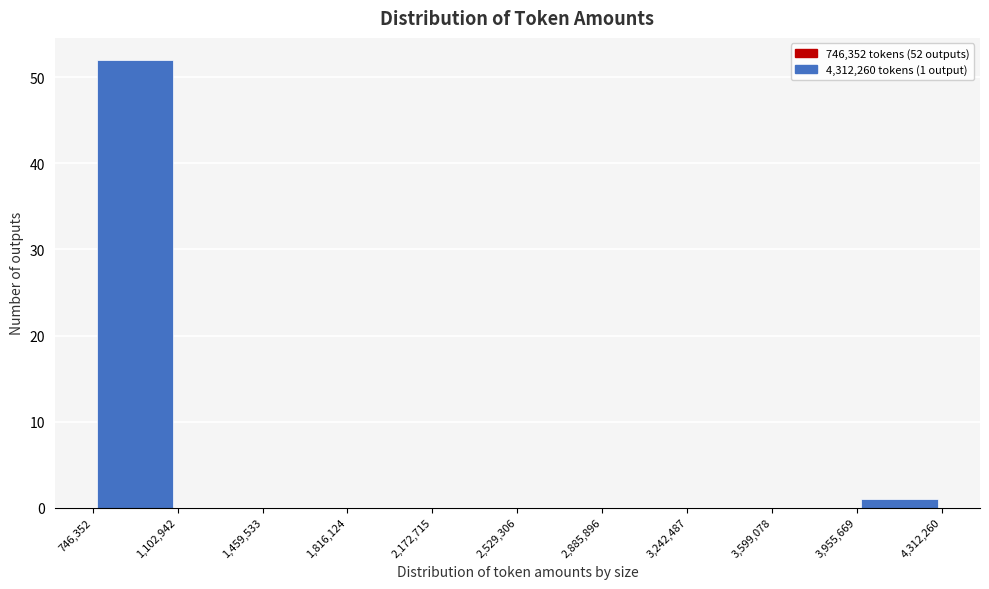

Which range on the x-axis has the tallest bar?

746,352 to 1,102,942